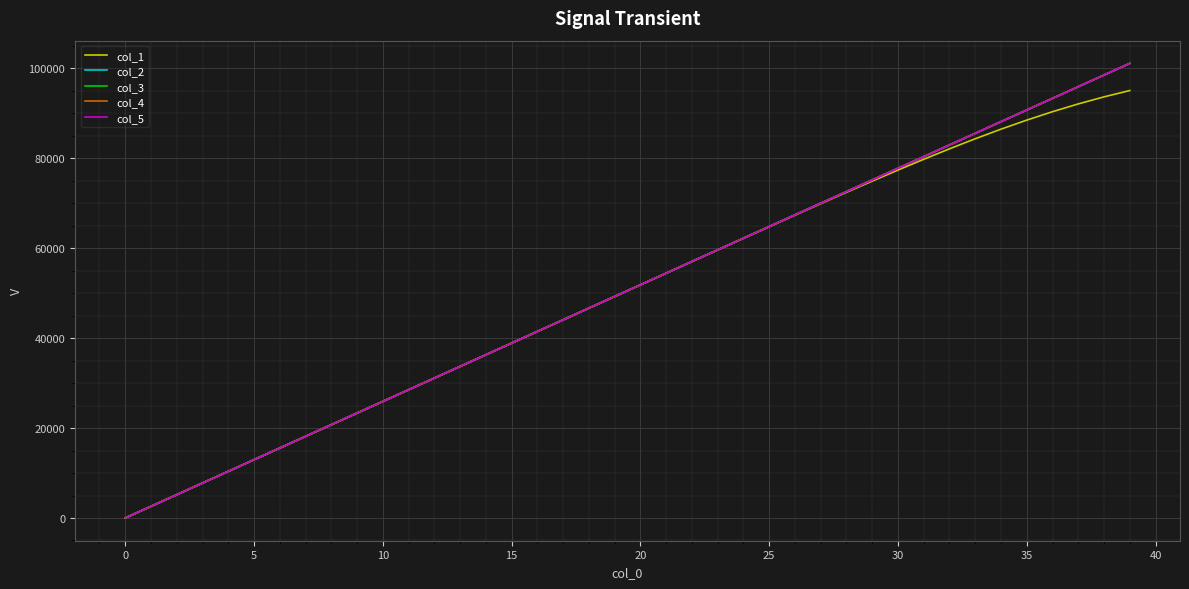

What is the highest value of the col_1 series?

95047.1